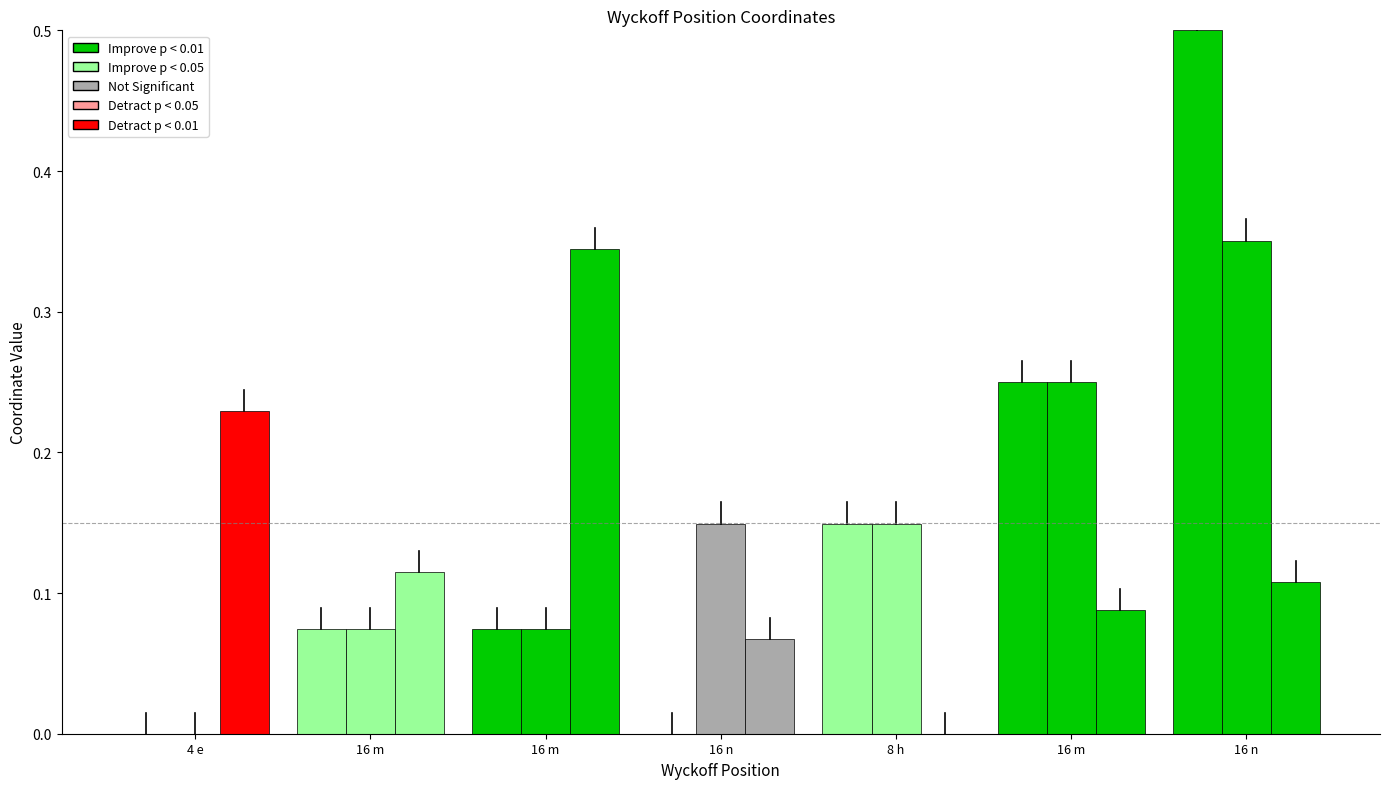

How many data points does each series have?

7